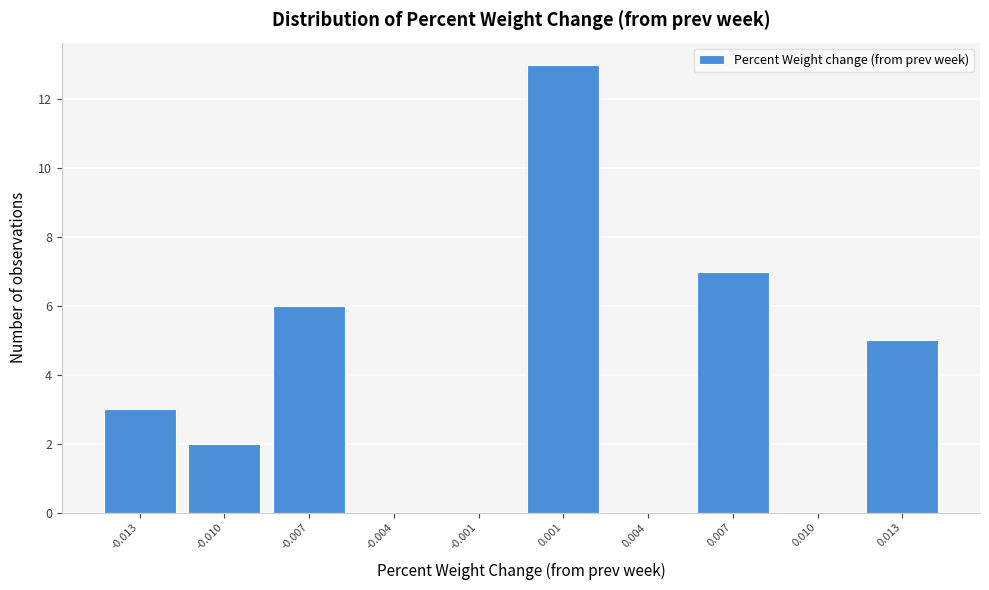

Reading left to right, extract all data points from this chart.

-0.013=3	-0.010=2	-0.007=6	-0.004=0	-0.001=0	0.001=13	0.004=0	0.007=7	0.010=0	0.013=5